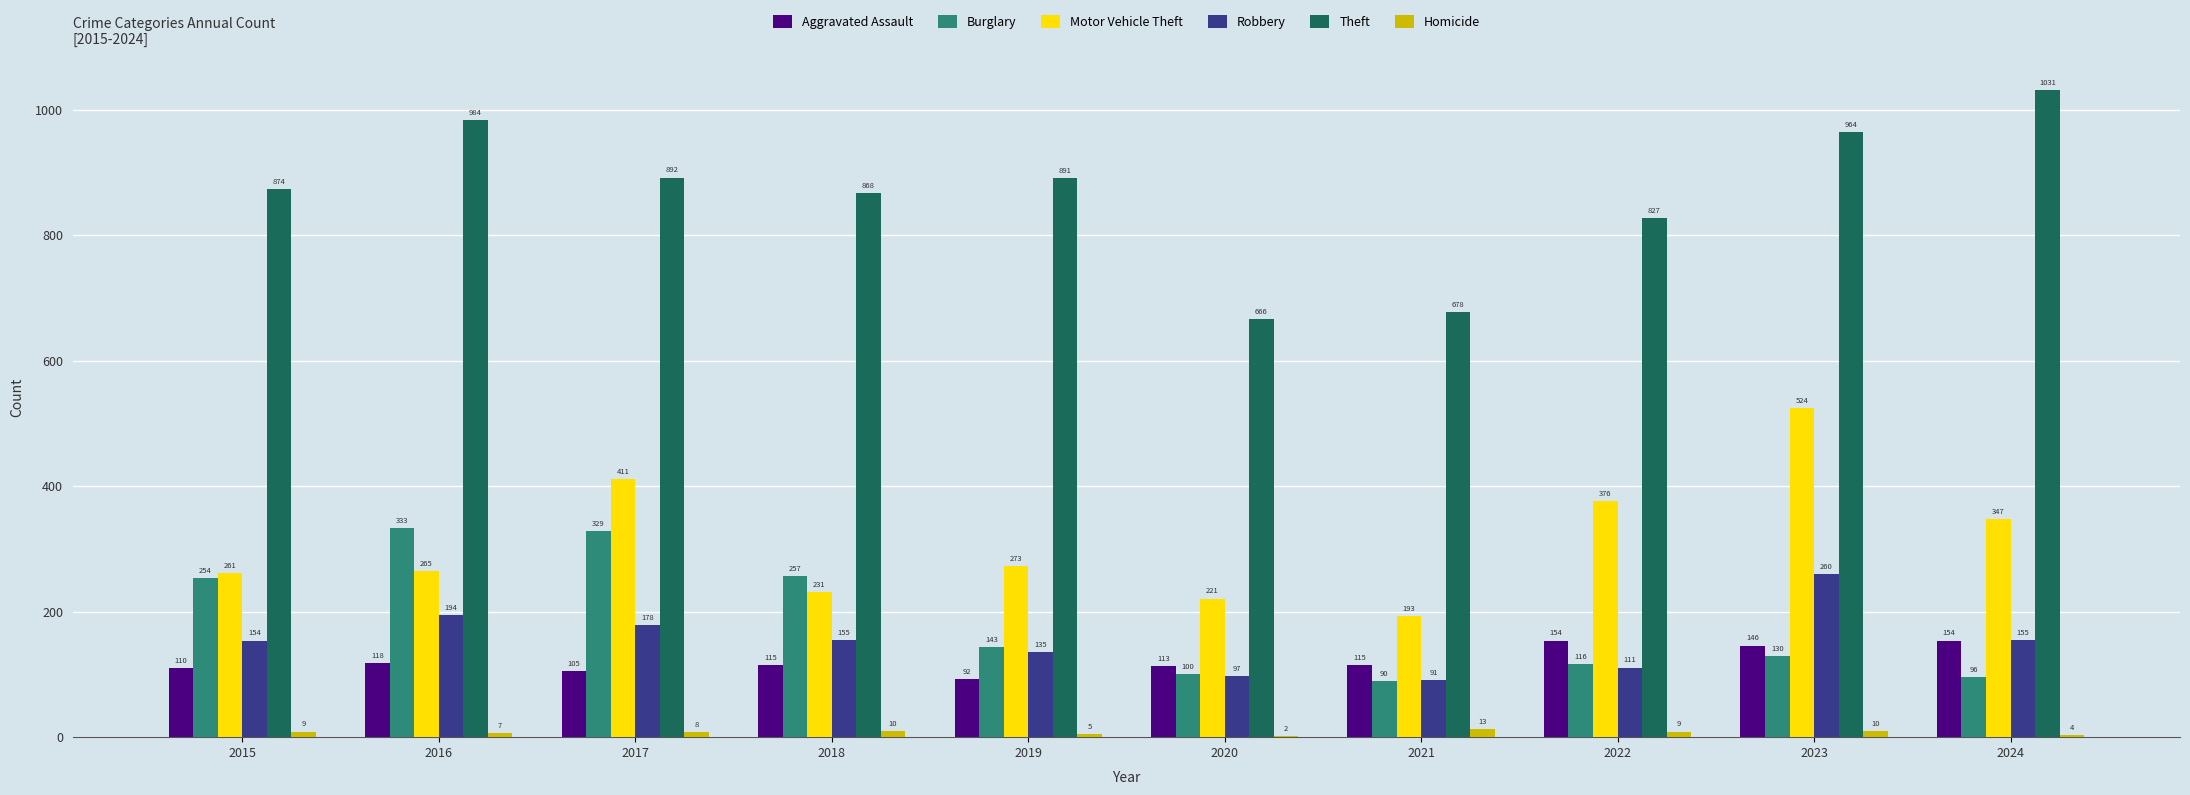

Reading left to right, list all the values displayed in this chart.

Aggravated Assault: 110	118	105	115	92	113	115	154	146	154
Burglary: 254	333	329	257	143	100	90	116	130	96
Motor Vehicle Theft: 261	265	411	231	273	221	193	376	524	347
Robbery: 154	194	178	155	135	97	91	111	260	155
Theft: 874	984	892	868	891	666	678	827	964	1031
Homicide: 9	7	8	10	5	2	13	9	10	4